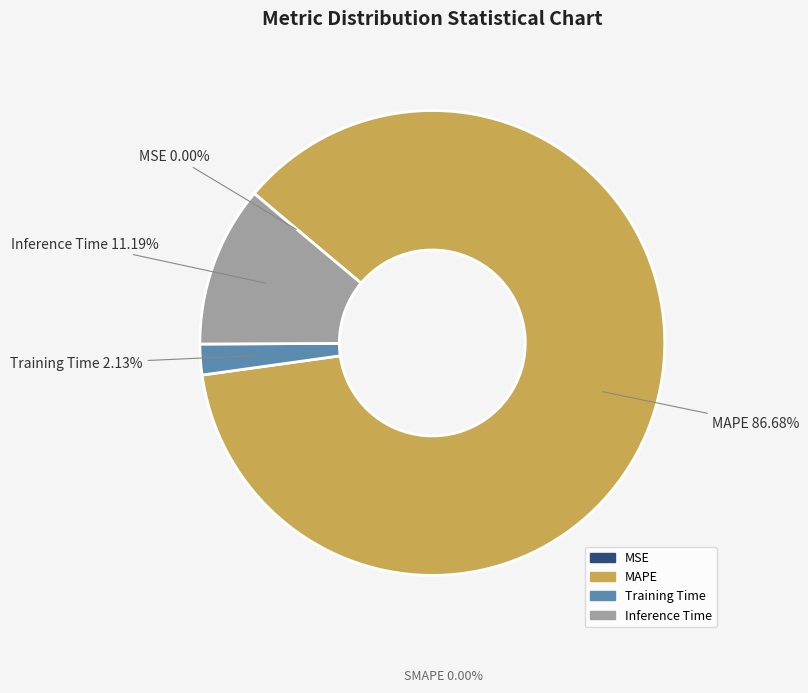

To the nearest percent, what is the average slice percentage?

20%